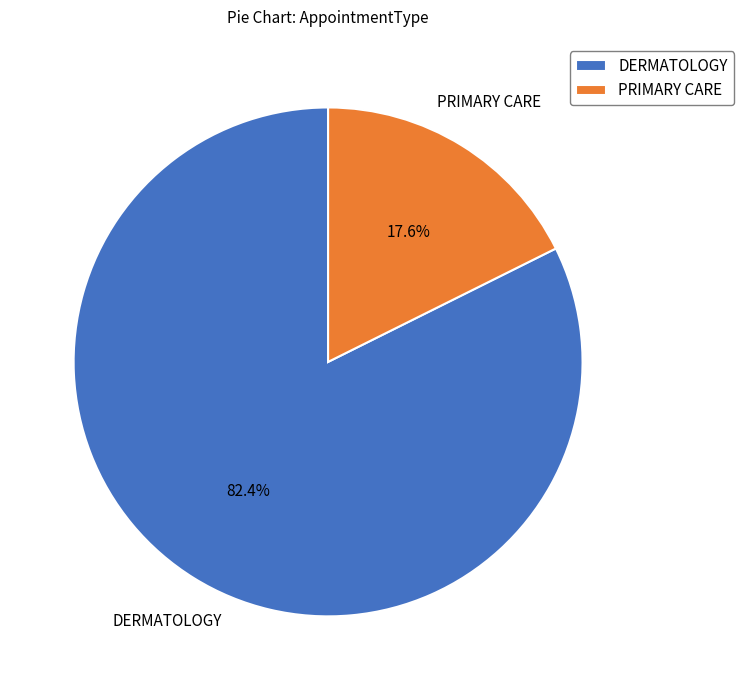

To the nearest percent, what is the difference between the largest and smallest slice percentages?

65%